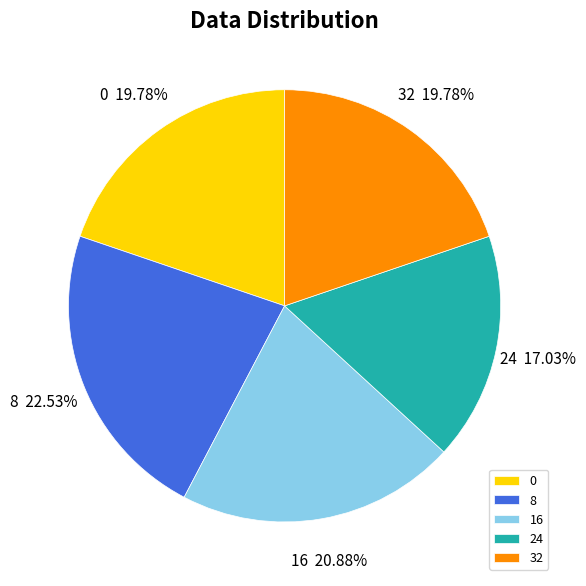

Which slice is the smallest?

24